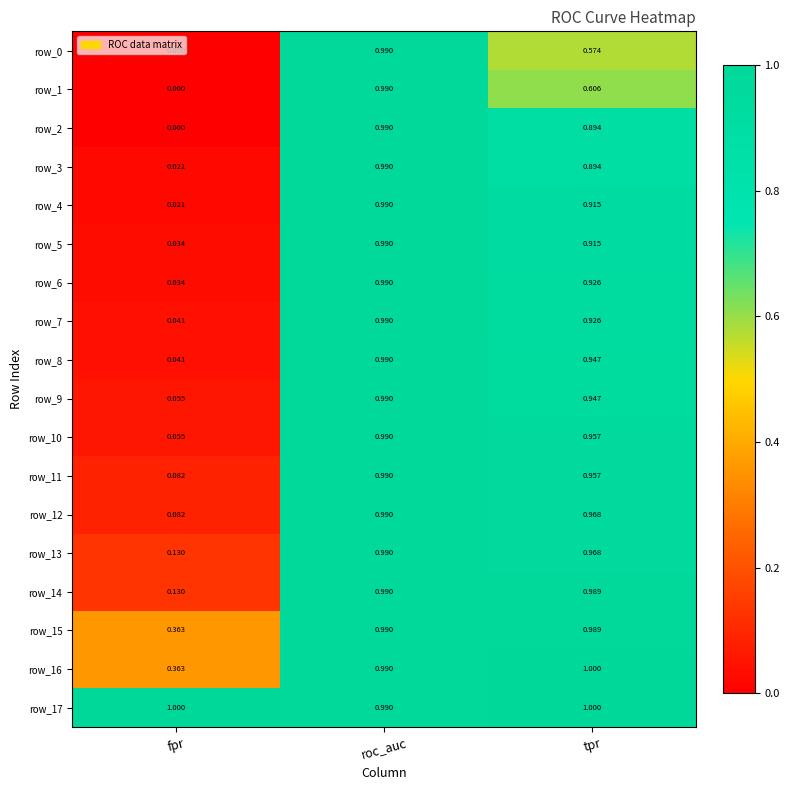

What is the maximum value for row_4?

1.0